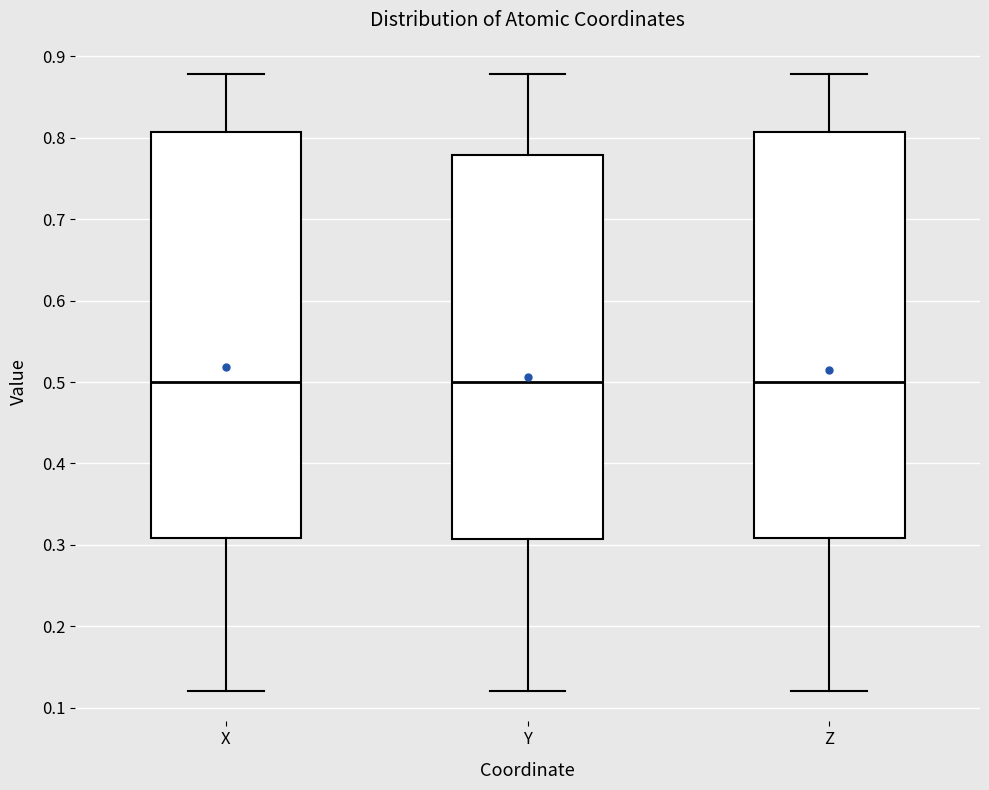

Where does the lower whisker of the box for X end on the y-axis? The values are not printed on the chart, so give them approximately, as read against the axis.

0.12